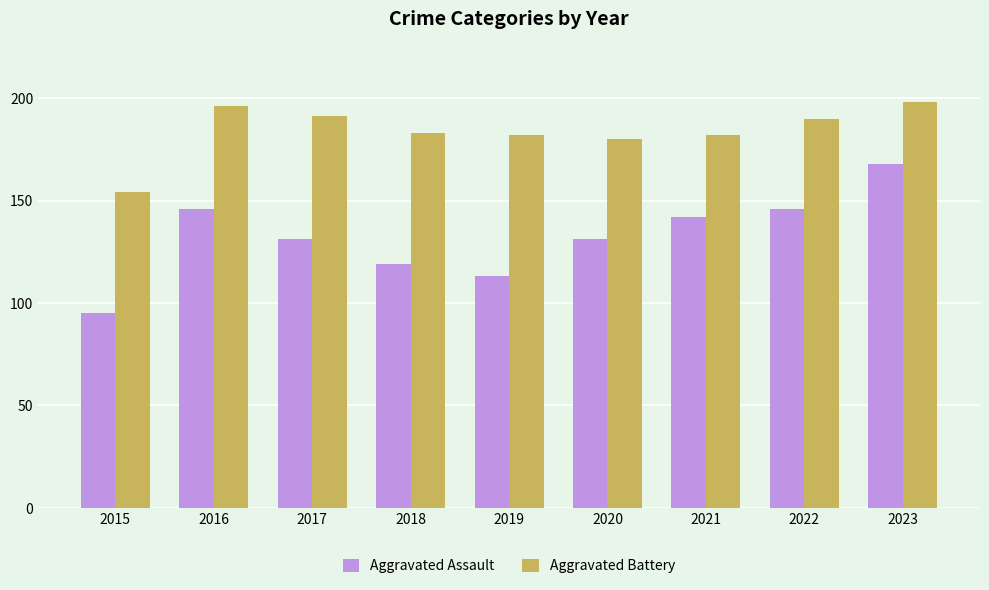

What is the difference between the maximum and minimum values in the Aggravated Battery series?

44